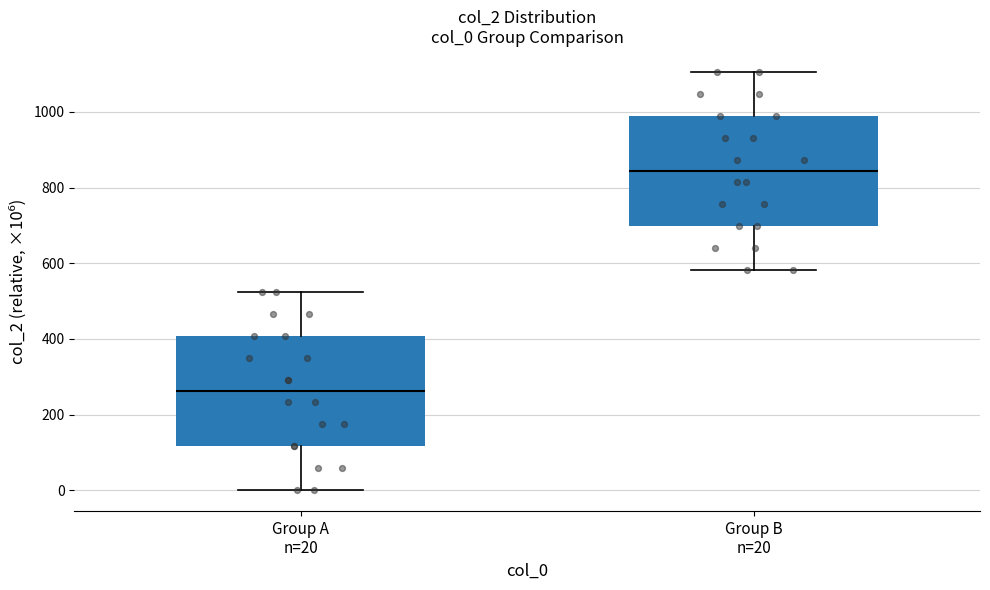

Which box's median line is the highest?

Group B n=20